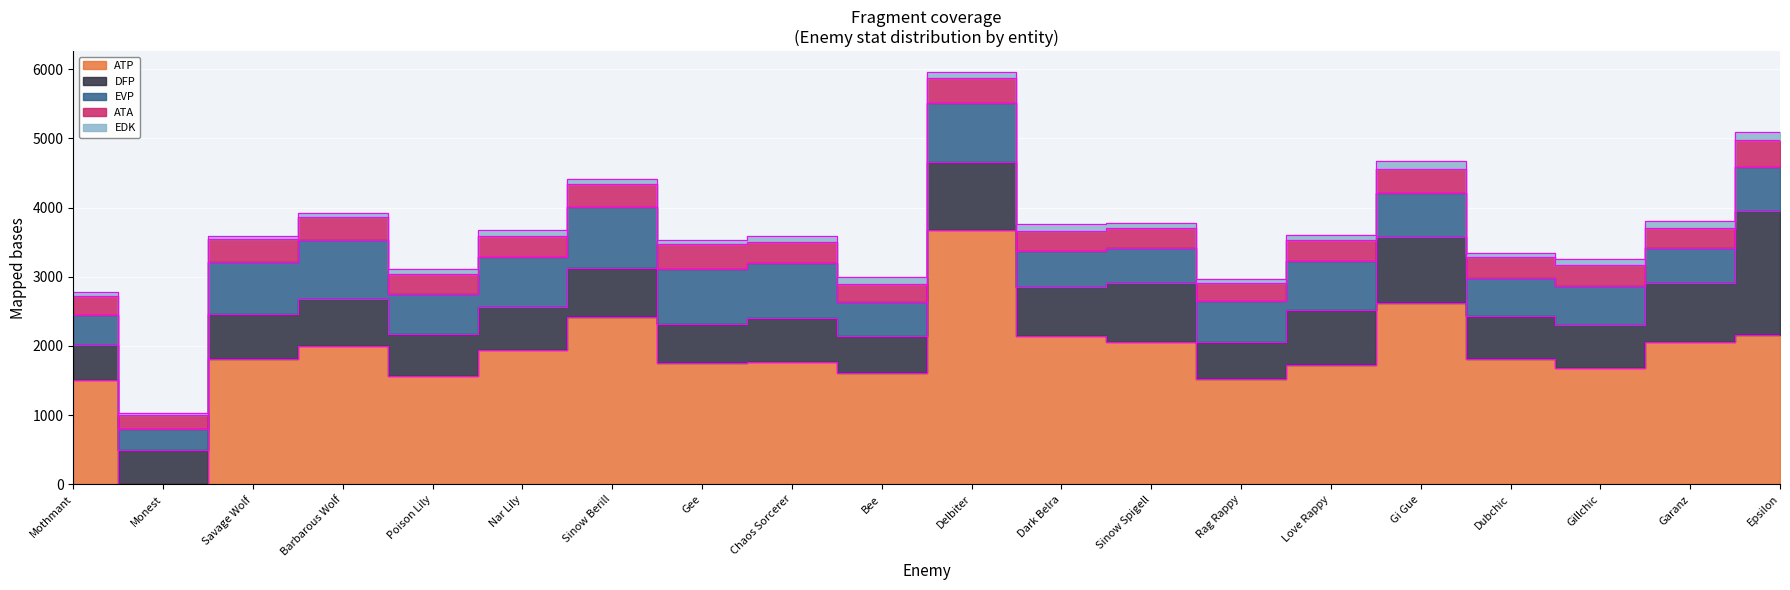

What are all the series names shown in the legend?

ATP, DFP, EVP, ATA, EDK